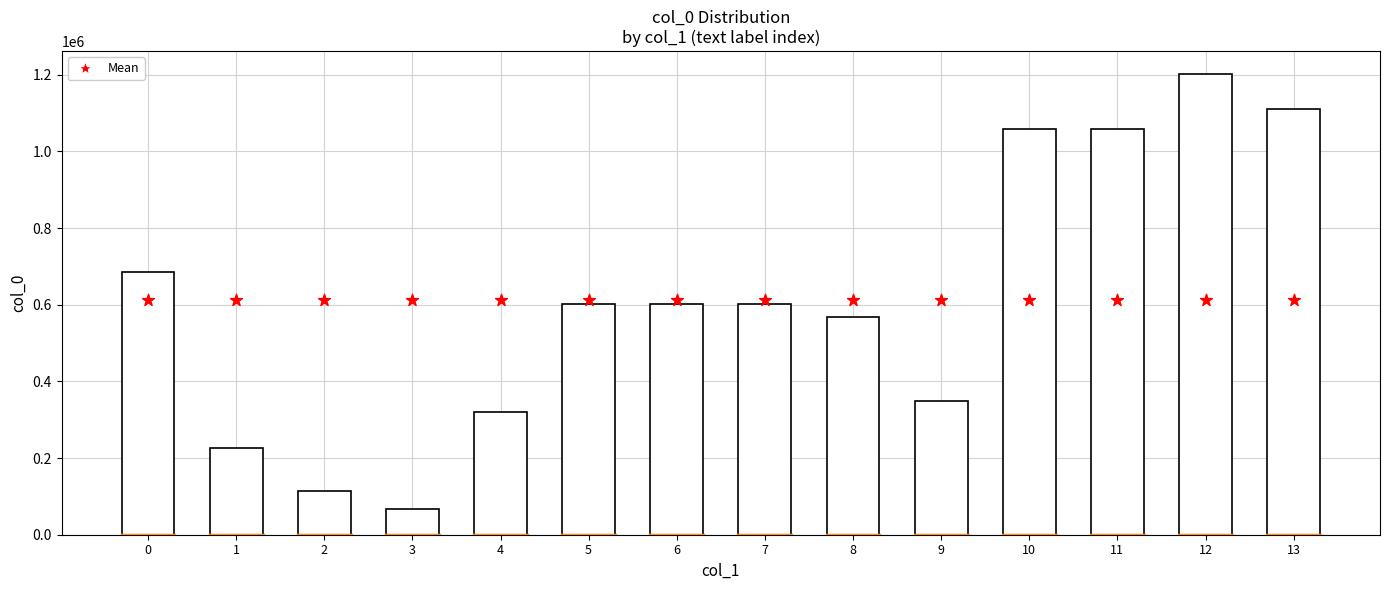

Which series reaches the maximum Y coordinate?

col_0